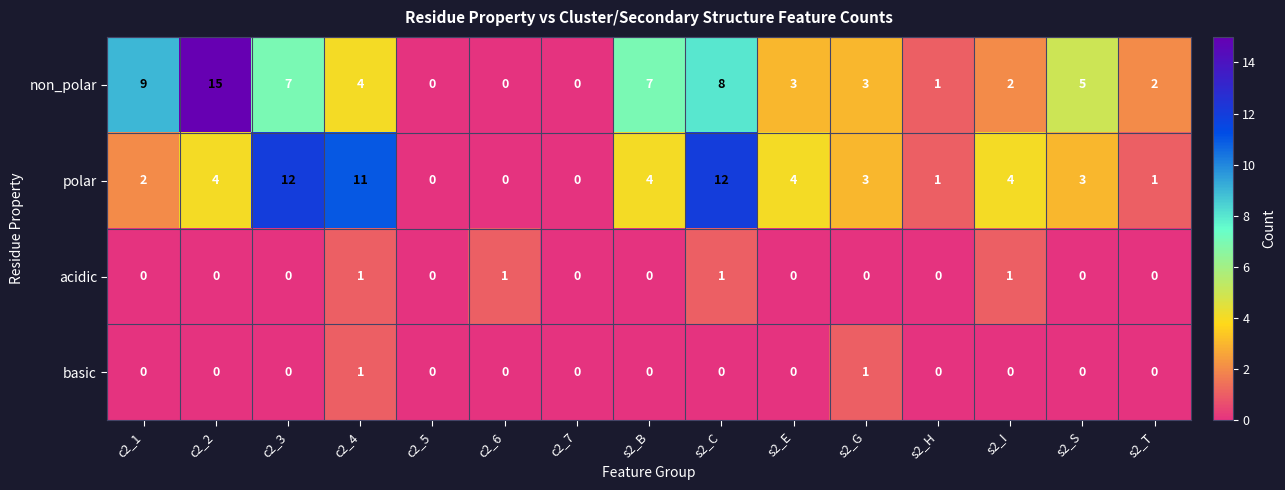

What is the difference between the highest and lowest values at s2_E?

4